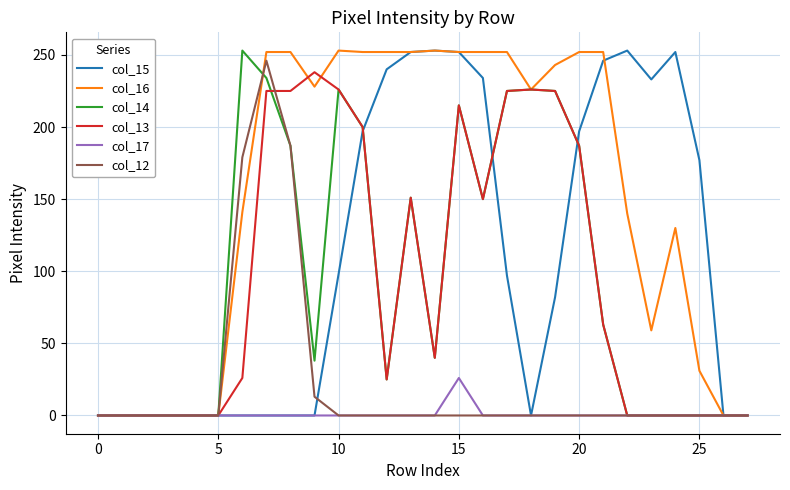

Which series has the largest total across all categories?

col_16